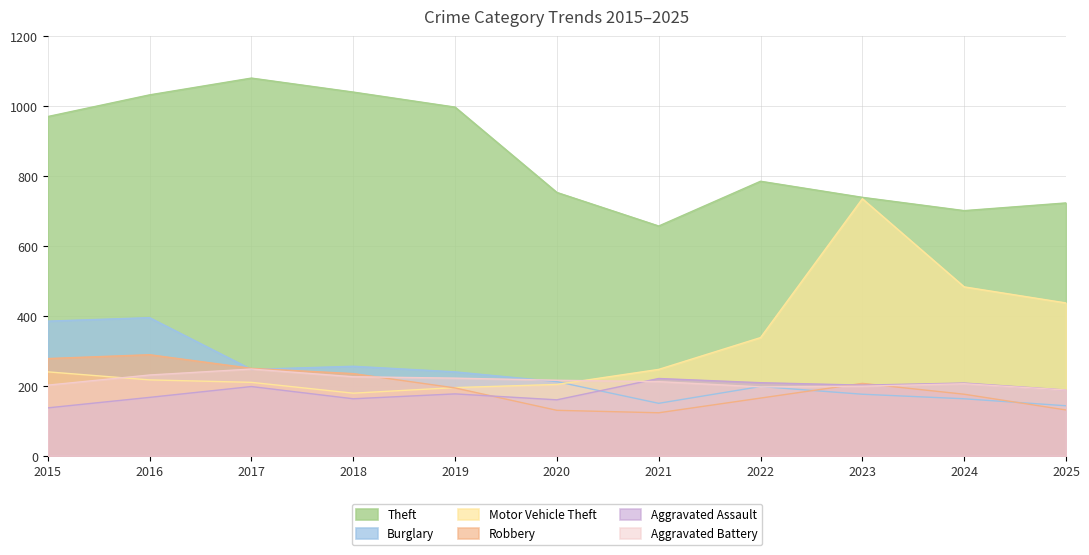

Which has a higher value, 2022 or 2017?

2017